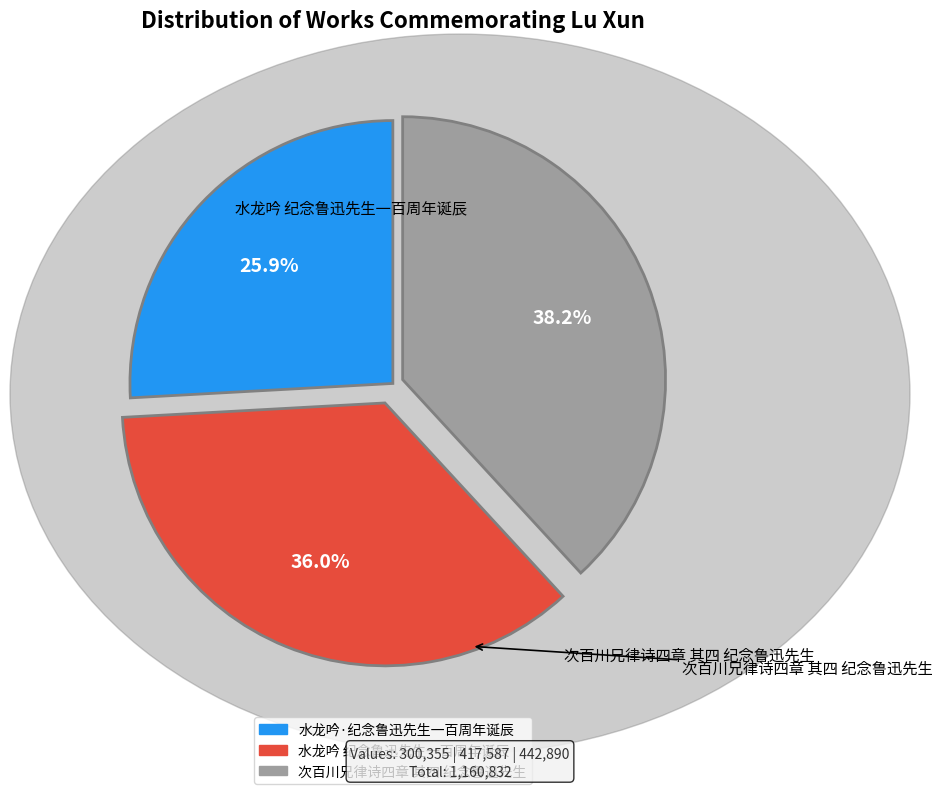

How many slices are in this pie chart?

3